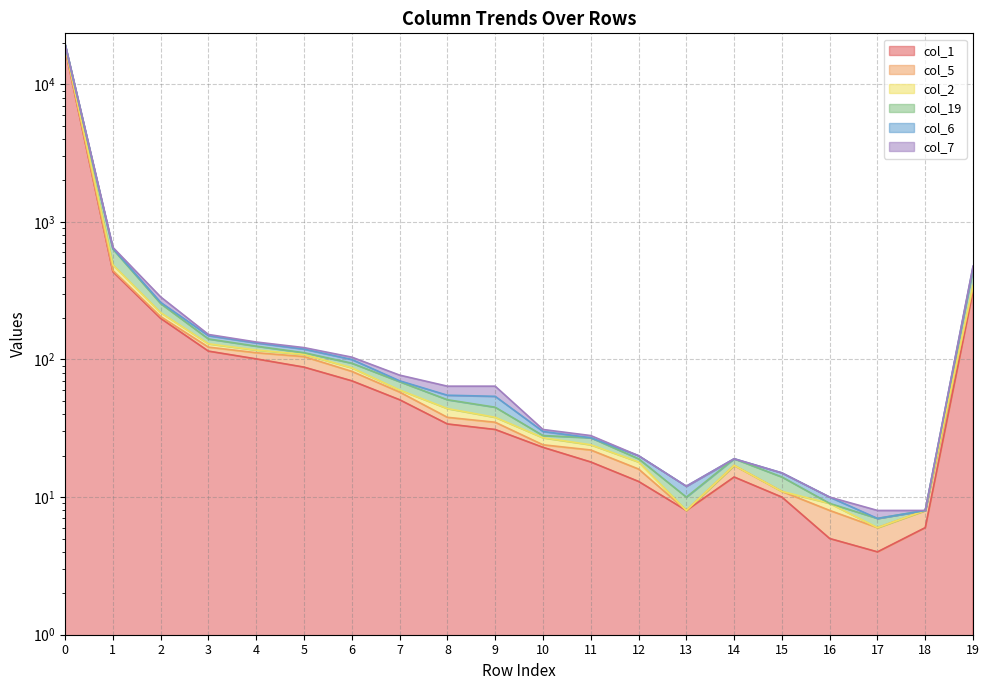

What value does the col_5 series have at 8, to the nearest 10?

60